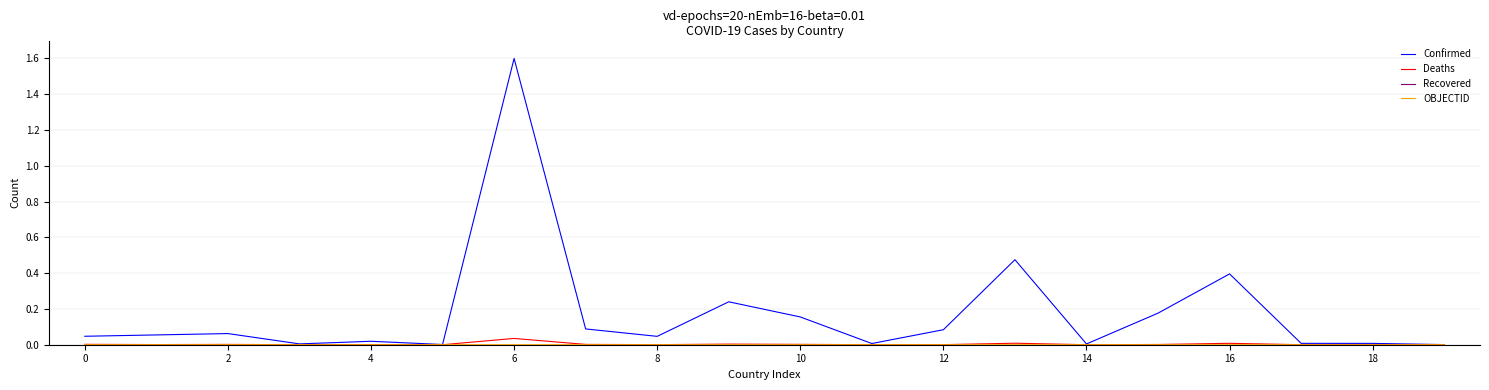

Which series has the largest range (max minus min)?

Confirmed